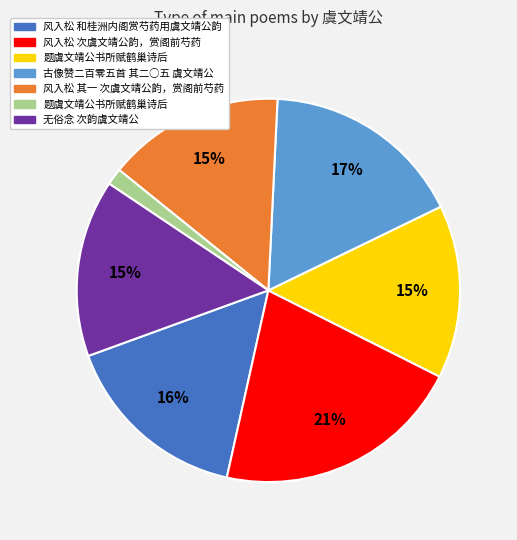

Is there any slice that represents more than half of the pie?

No